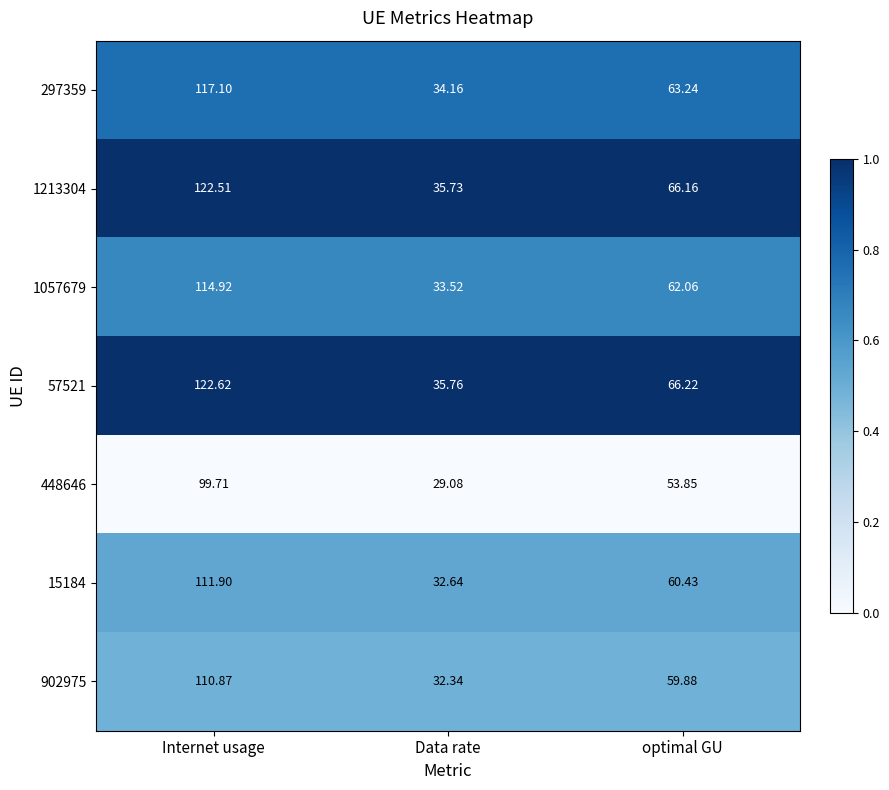

Which category has the lowest value in the 297359 series?

Data rate